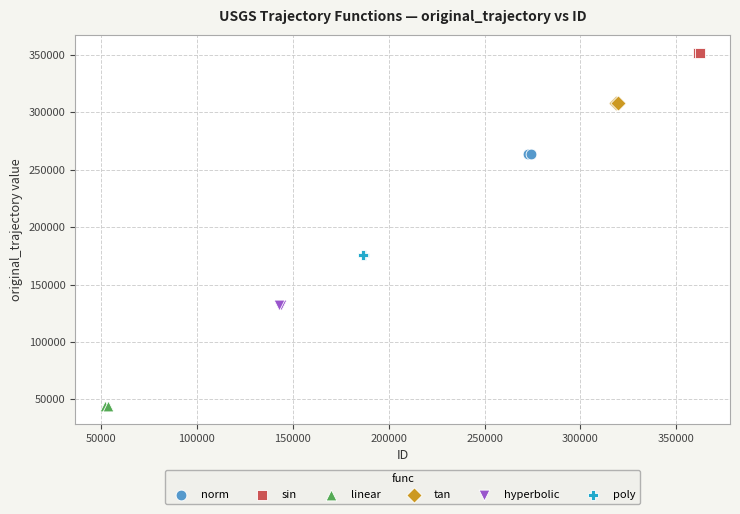

Which series contains the lowest Y value?

linear